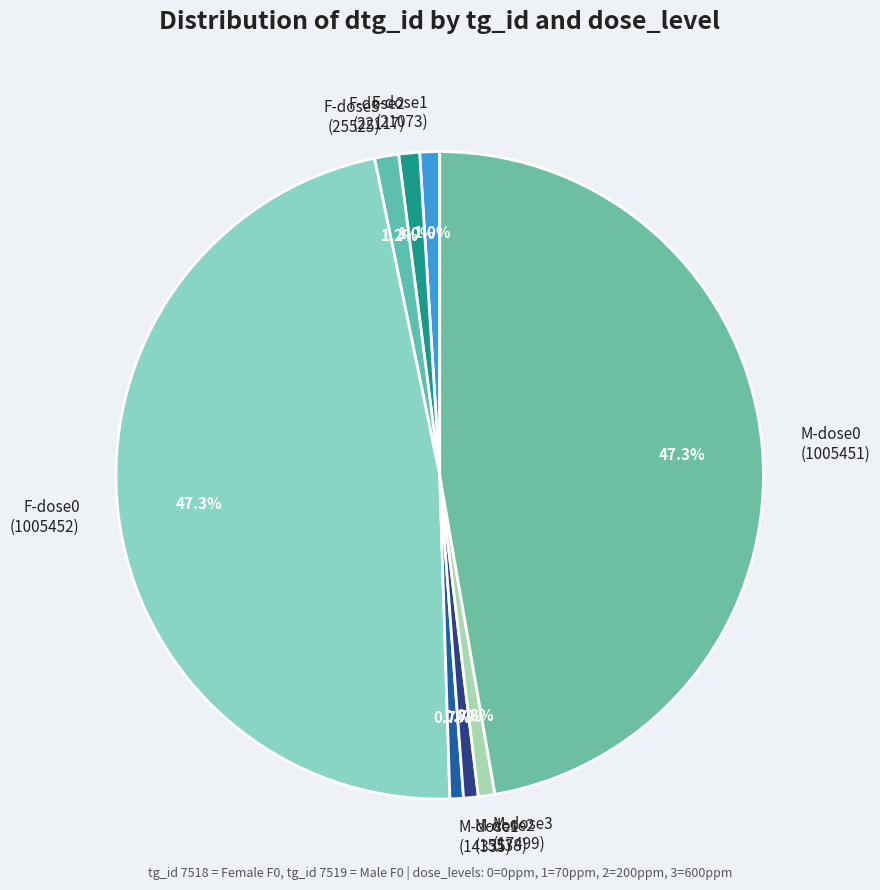

Which has a higher value, F-dose2 (22117) or F-dose0 (1005452)?

F-dose0 (1005452)